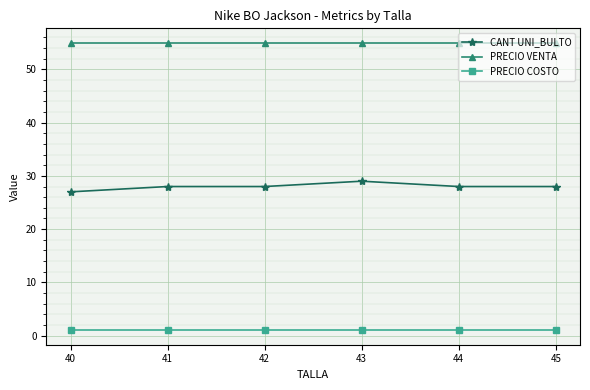

Rank the series at 40 from highest to lowest value.

PRECIO VENTA, CANT UNI_BULTO, PRECIO COSTO